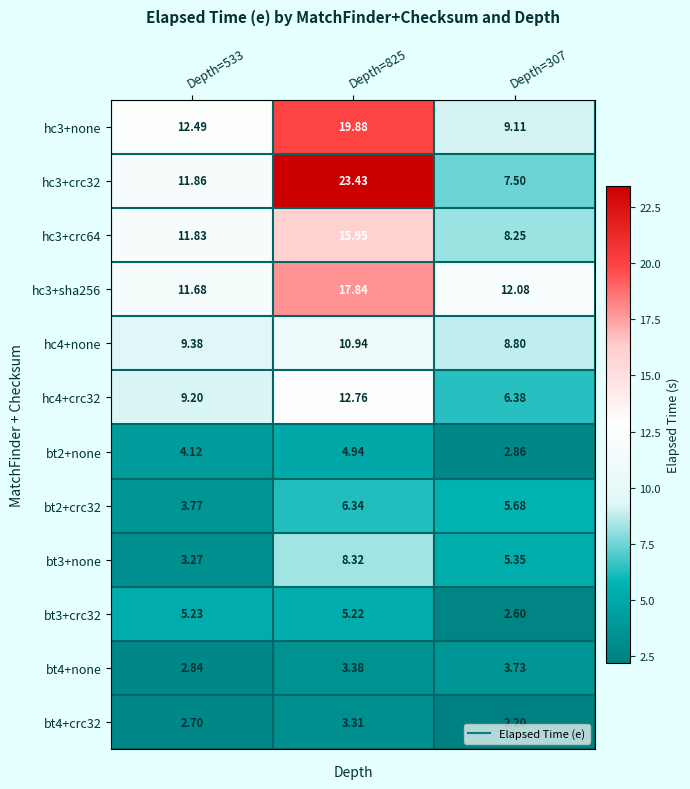

Which series has the largest total across all categories?

hc3+crc32